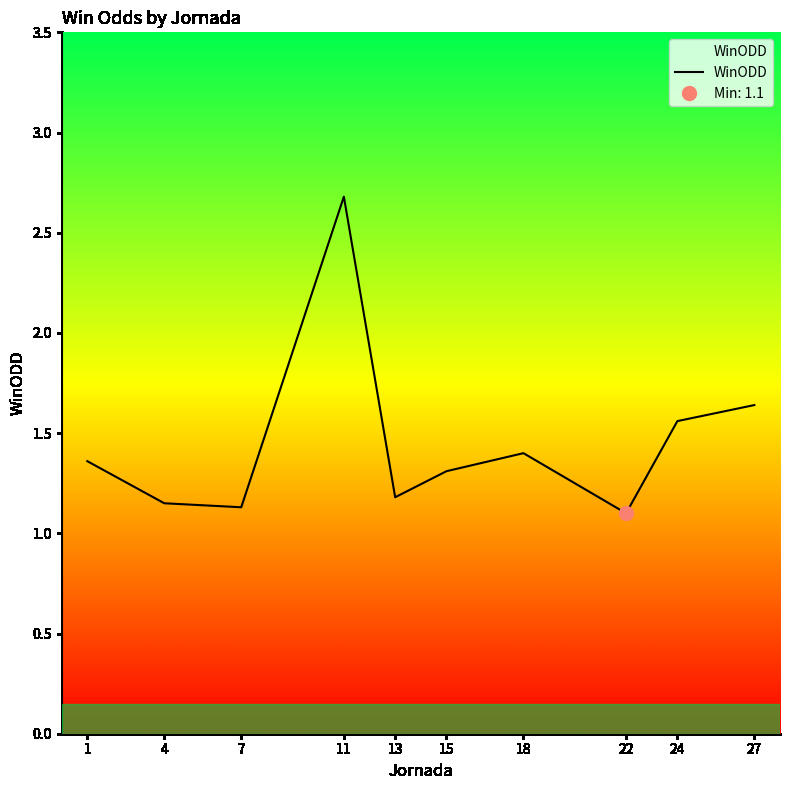

List the labels in order of value, largest first.

11, 27, 24, 18, 1, 15, 13, 4, 7, 22